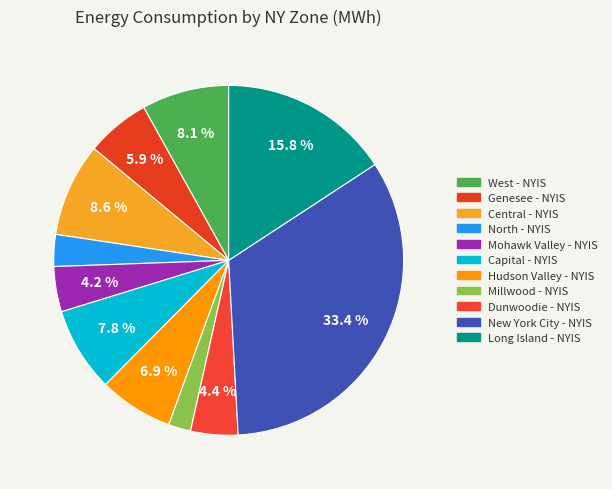

Which category has the smallest portion of the pie?

Millwood - NYIS